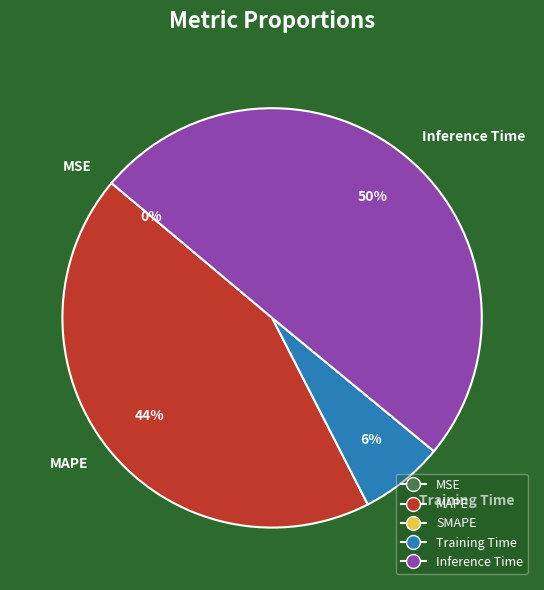

Which slice is the largest?

Inference Time